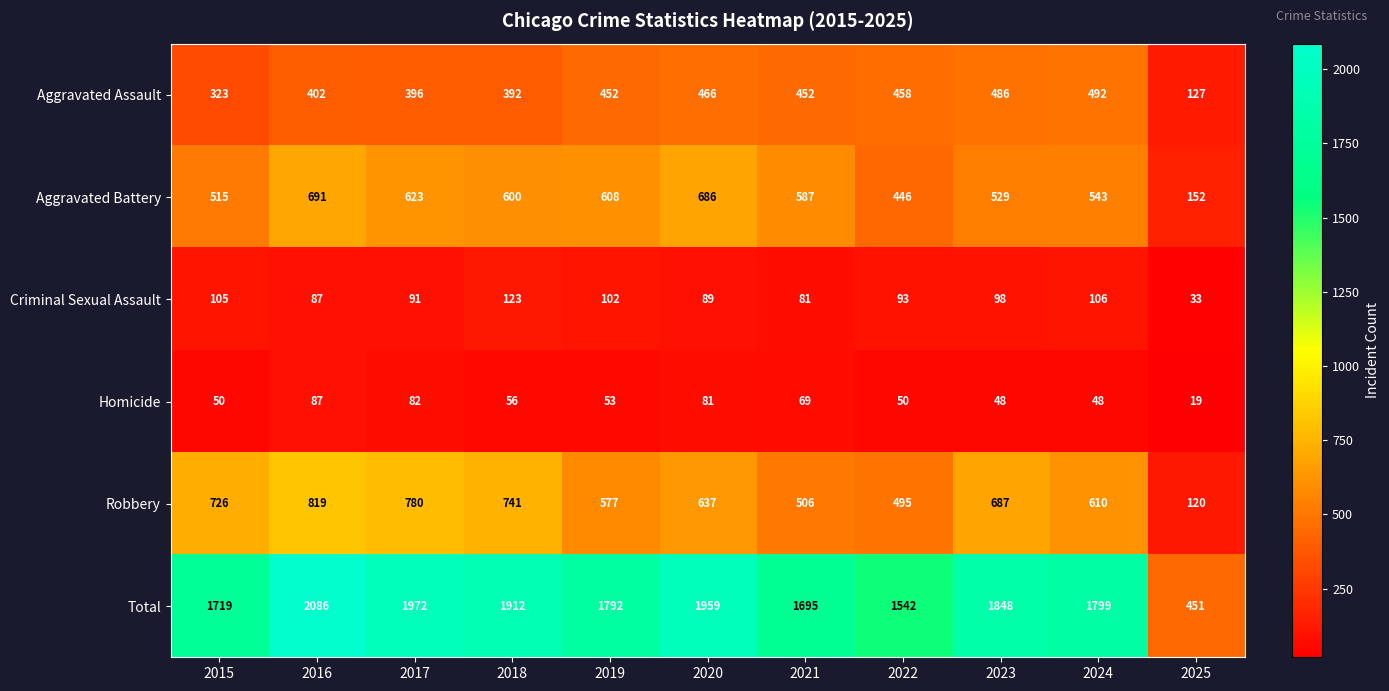

Read the Homicide value at 2024, to the nearest 10.

50